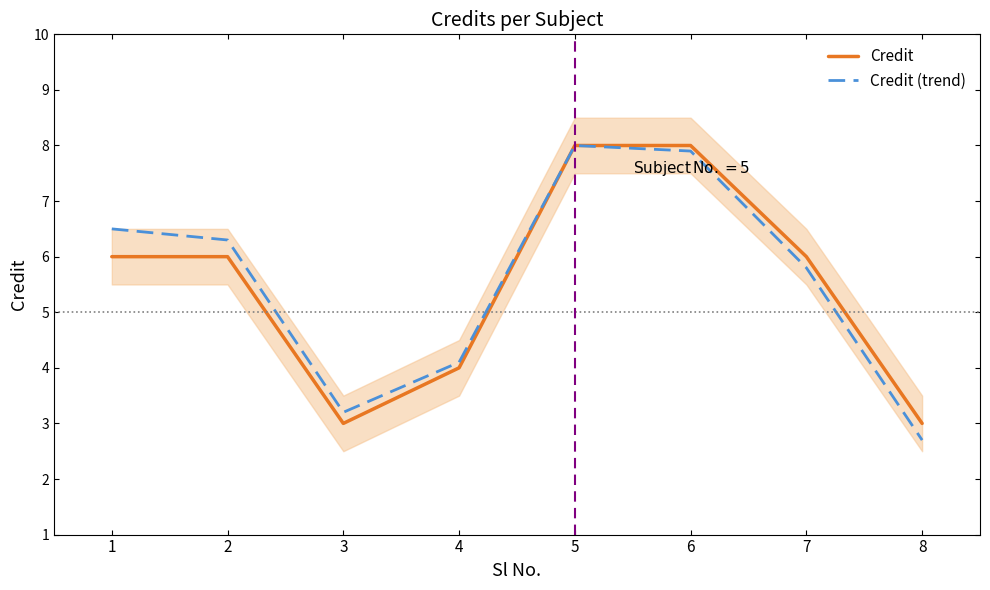

What is the average value of the Credit series?

5.5